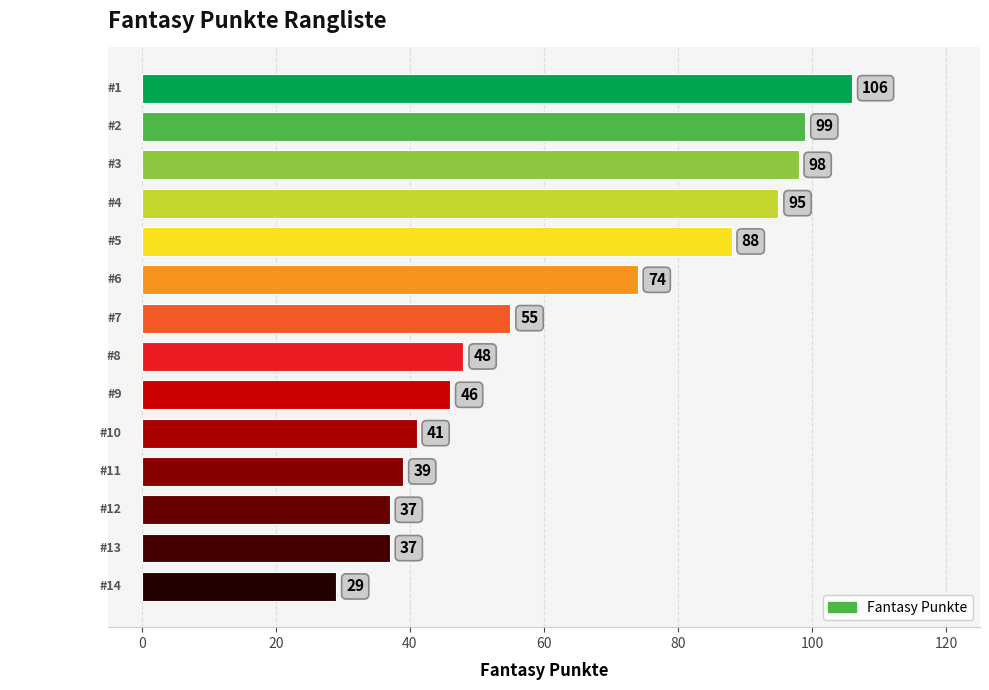

Between Manser and Knuchel, which is larger?

Manser